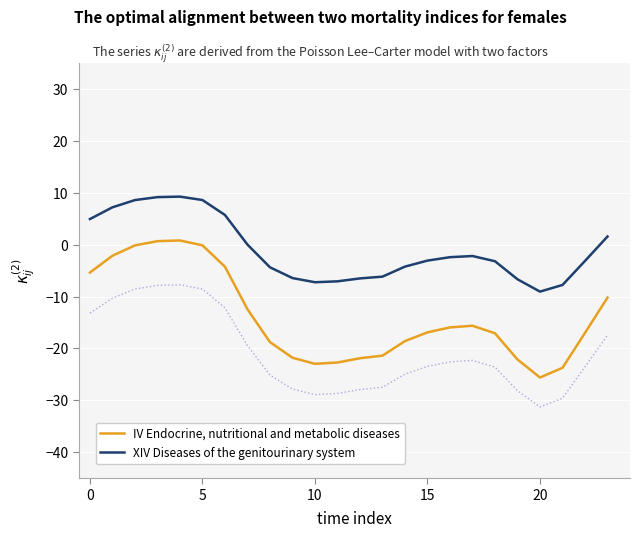

Does the chart display data point markers on the line(s)?

No